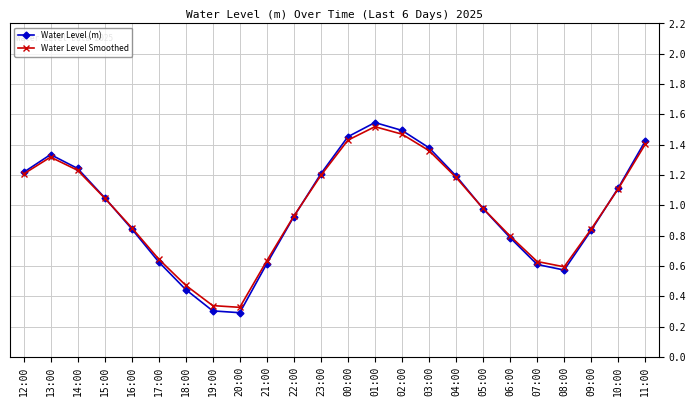

Rank the series by their maximum value, from lowest to highest.

Water Level Smoothed, Water Level (m)